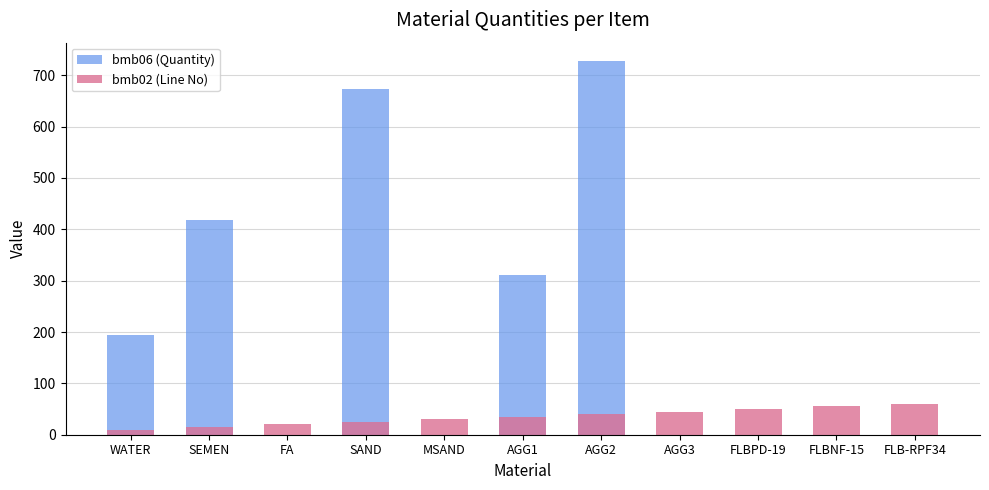

Which series has the largest range (max minus min)?

bmb06 (Quantity)